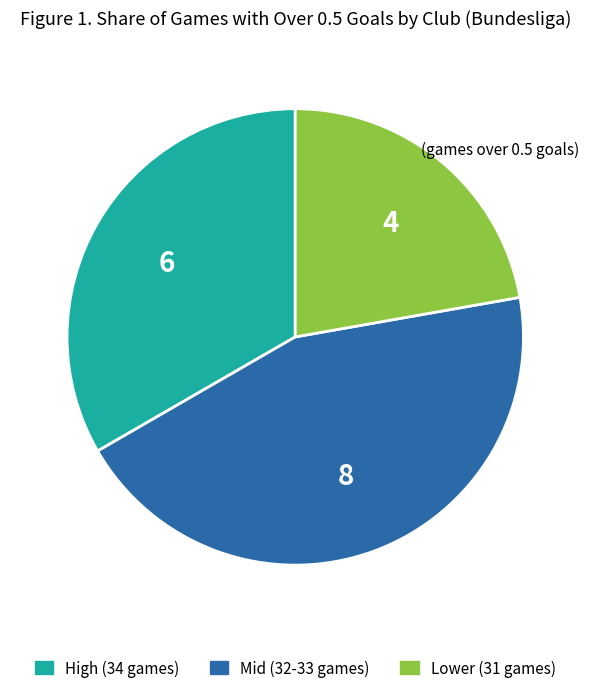

Is there a majority slice in this chart?

No